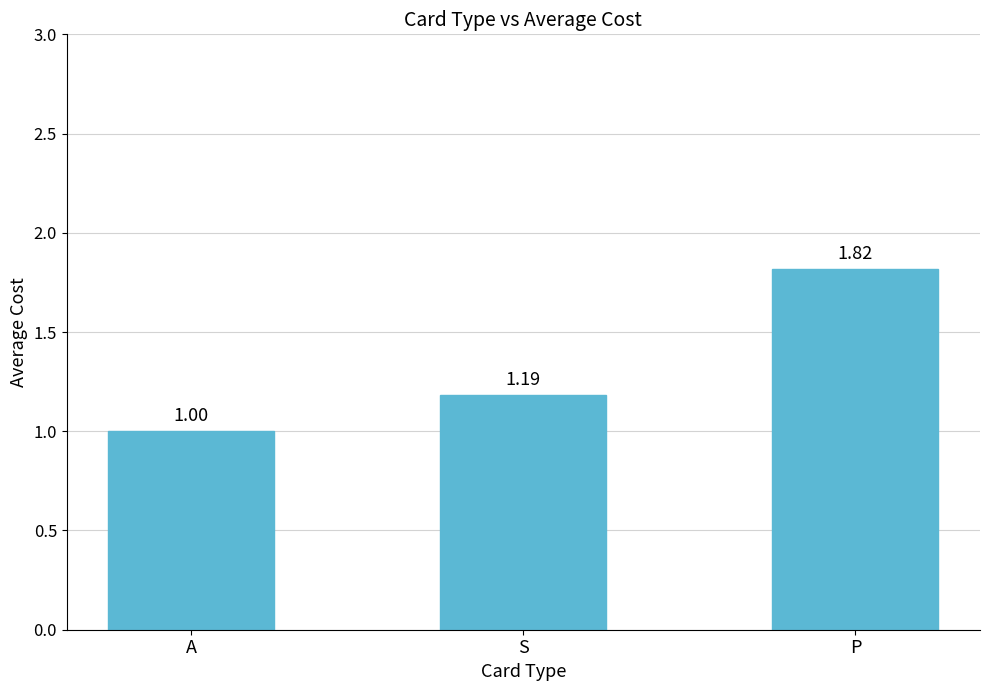

List the labels in order of value, largest first.

P, S, A